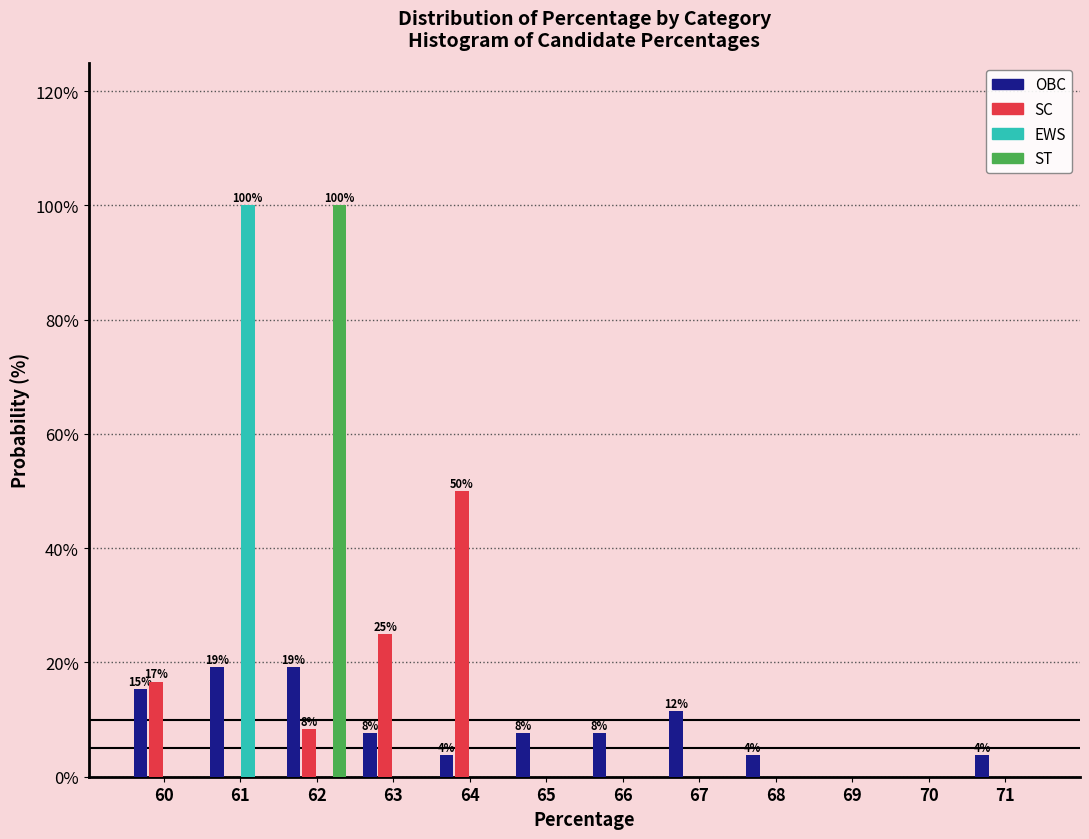

What is the sum of all EWS values?

100.0